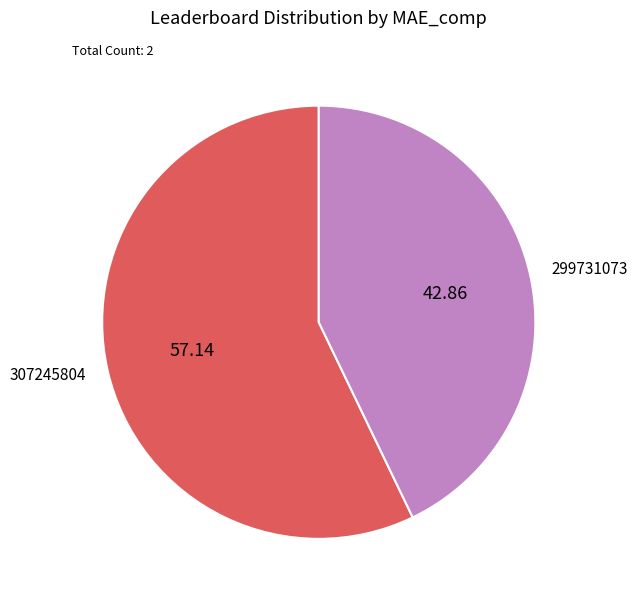

Approximately how many times larger is the value at 307245804 compared to 299731073?

1.3